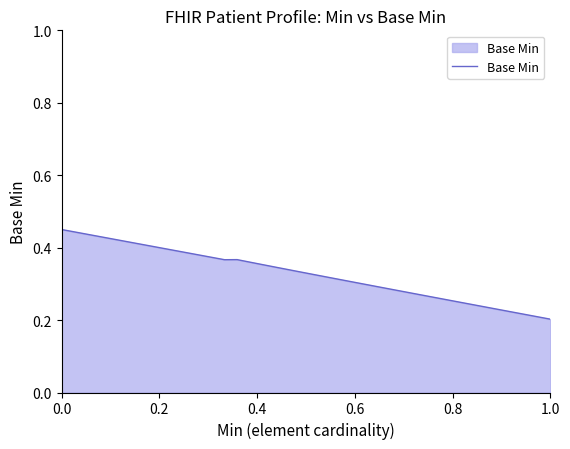

What is the sum of all values?

13.1